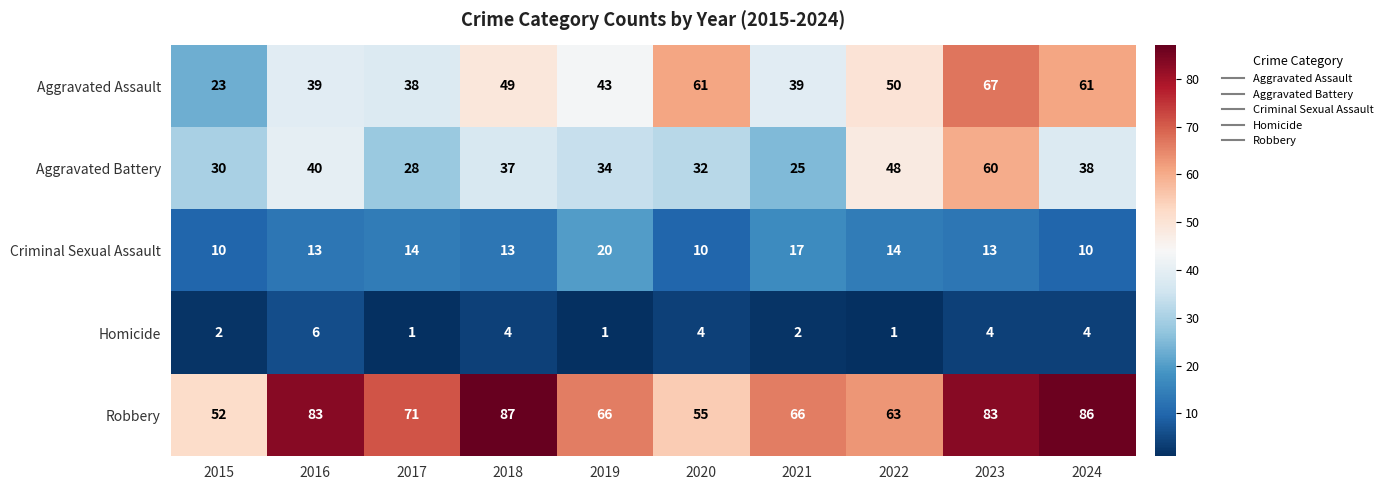

What is the highest value of the Robbery series?

87